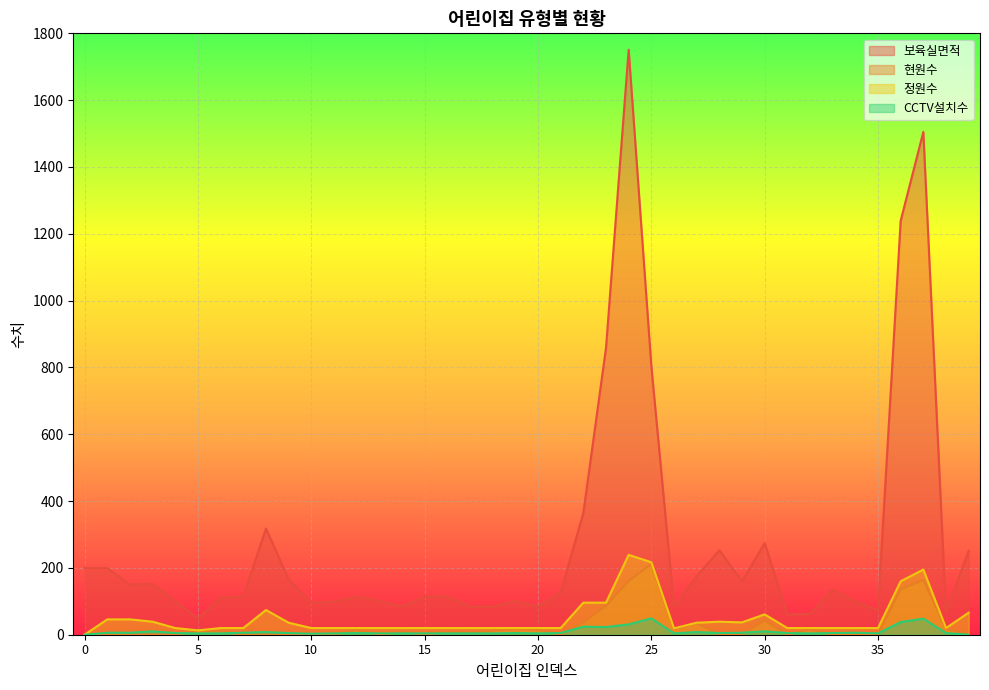

Reading left to right, transcribe all the data shown in this chart.

보육실면적: 0=200	1=200	2=150	3=152	4=101	5=48	6=111	7=114	8=318	9=166	10=95	11=99	12=114	13=101	14=84	15=114	16=114	17=84	18=84	19=101	20=84	21=126	22=364	23=858	24=1751	25=805	26=84	27=175	28=253	29=160	30=274	31=61	32=62	33=135	34=99	35=73	36=1239	37=1505	38=67	39=251
현원수: 0=0	1=0	2=0	3=0	4=0	5=13	6=10	7=0	8=0	9=0	10=0	11=0	12=14	13=0	14=8	15=0	16=8	17=5	18=12	19=18	20=15	21=0	22=36	23=86	24=161	25=211	26=16	27=35	28=0	29=0	30=42	31=0	32=16	33=0	34=0	35=0	36=136	37=164	38=18	39=0
정원수: 0=0	1=46	2=46	3=39	4=20	5=13	6=20	7=20	8=74	9=36	10=20	11=20	12=20	13=20	14=20	15=20	16=20	17=20	18=20	19=20	20=20	21=20	22=96	23=96	24=239	25=217	26=19	27=36	28=39	29=37	30=61	31=20	32=20	33=20	34=20	35=20	36=160	37=195	38=20	39=66
CCTV설치수: 0=0	1=6	2=6	3=10	4=5	5=4	6=4	7=6	8=8	9=5	10=3	11=4	12=5	13=4	14=4	15=4	16=4	17=4	18=4	19=5	20=4	21=5	22=24	23=23	24=31	25=49	26=4	27=8	28=5	29=6	30=10	31=5	32=4	33=5	34=6	35=4	36=38	37=48	38=5	39=0